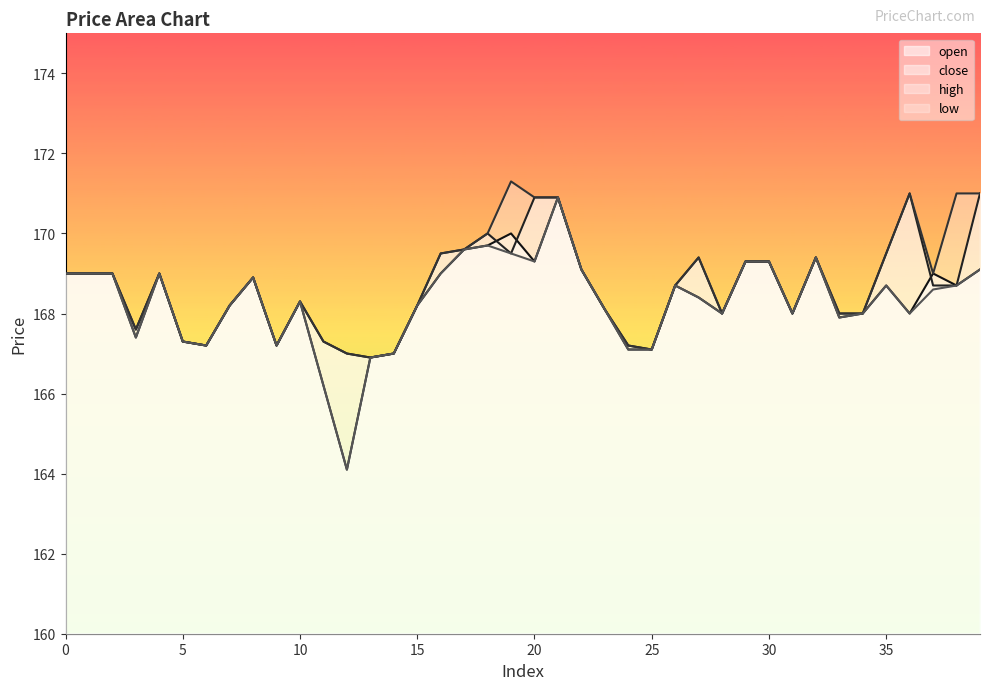

What are all the series names shown in the legend?

open, close, high, low